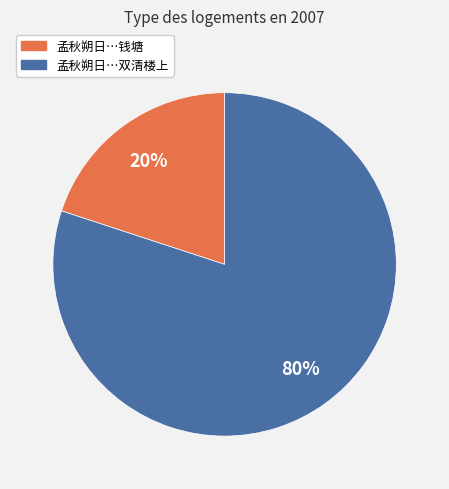

To the nearest percent, what is the average slice percentage?

50%